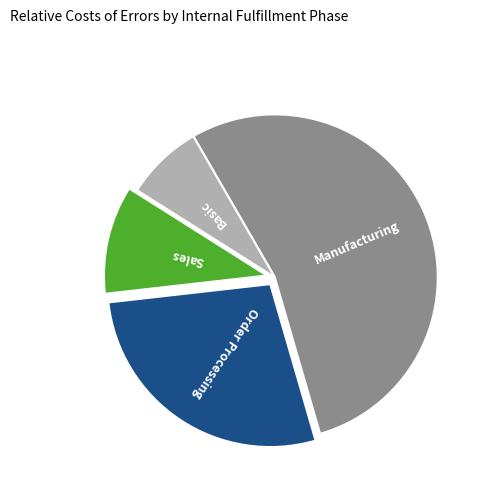

Do Manufacturing and Sales together represent more than half of the pie?

Yes